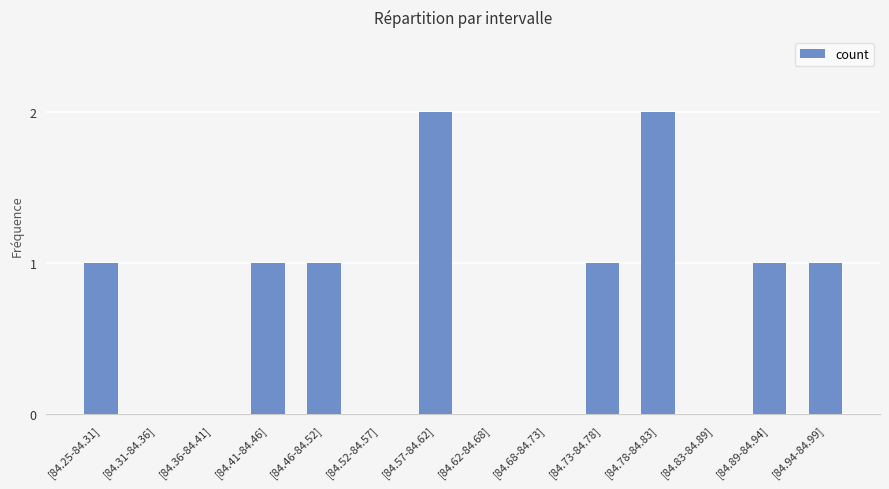

Reading left to right, what are all the values shown in this chart?

[84.25-84.31]=1	[84.31-84.36]=0	[84.36-84.41]=0	[84.41-84.46]=1	[84.46-84.52]=1	[84.52-84.57]=0	[84.57-84.62]=2	[84.62-84.68]=0	[84.68-84.73]=0	[84.73-84.78]=1	[84.78-84.83]=2	[84.83-84.89]=0	[84.89-84.94]=1	[84.94-84.99]=1